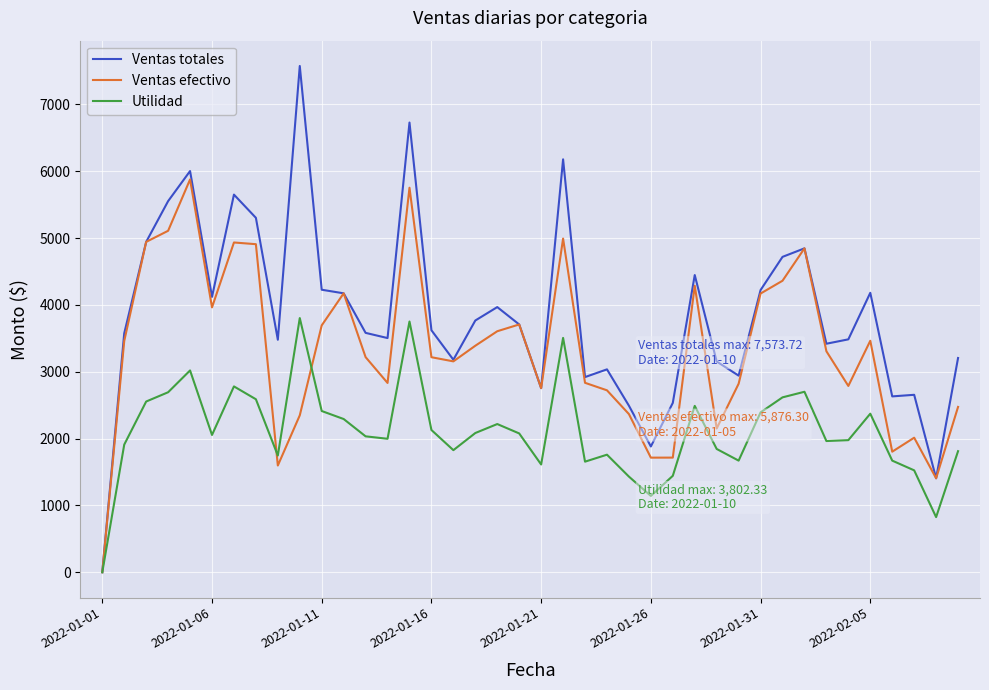

Which series has the largest total across all categories?

Ventas totales